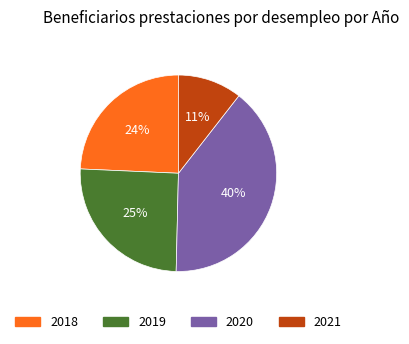

Which slice is the largest?

2020